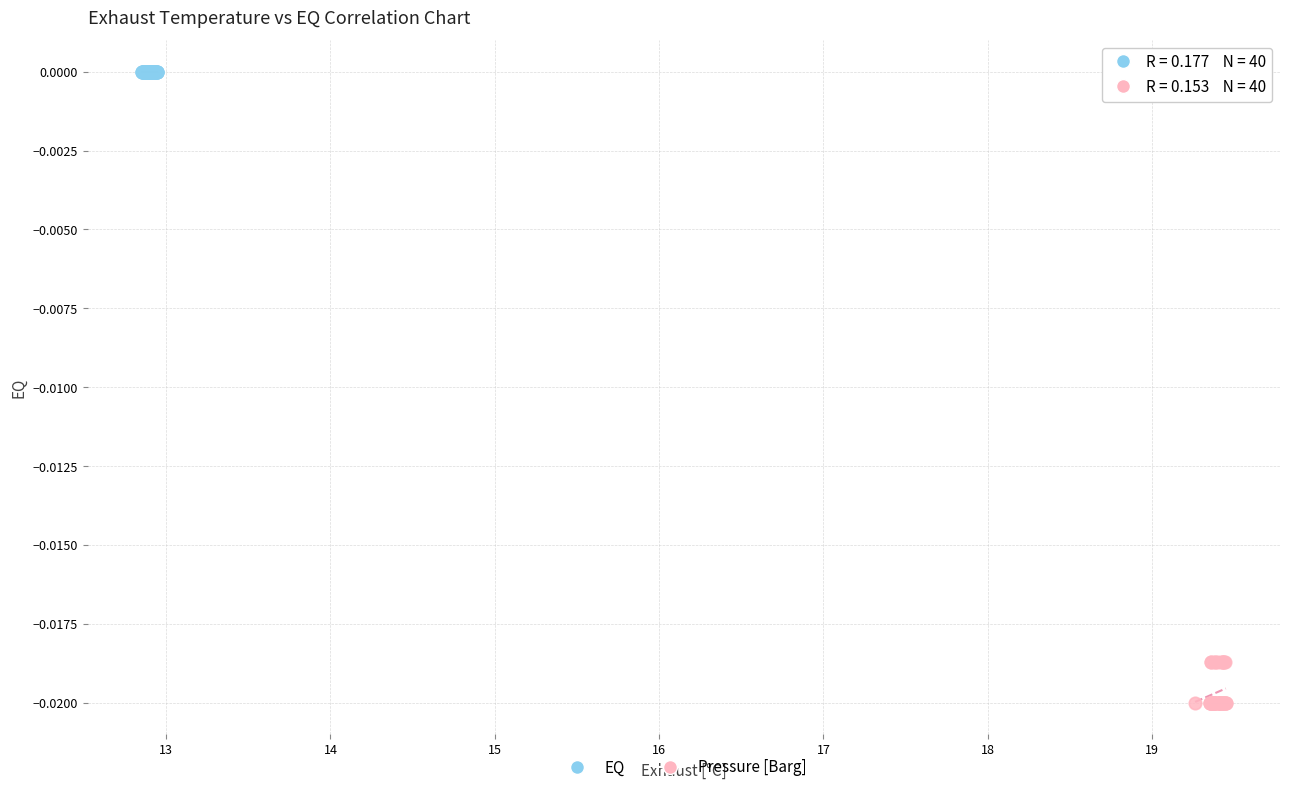

Which series reaches the maximum Y coordinate?

EQ